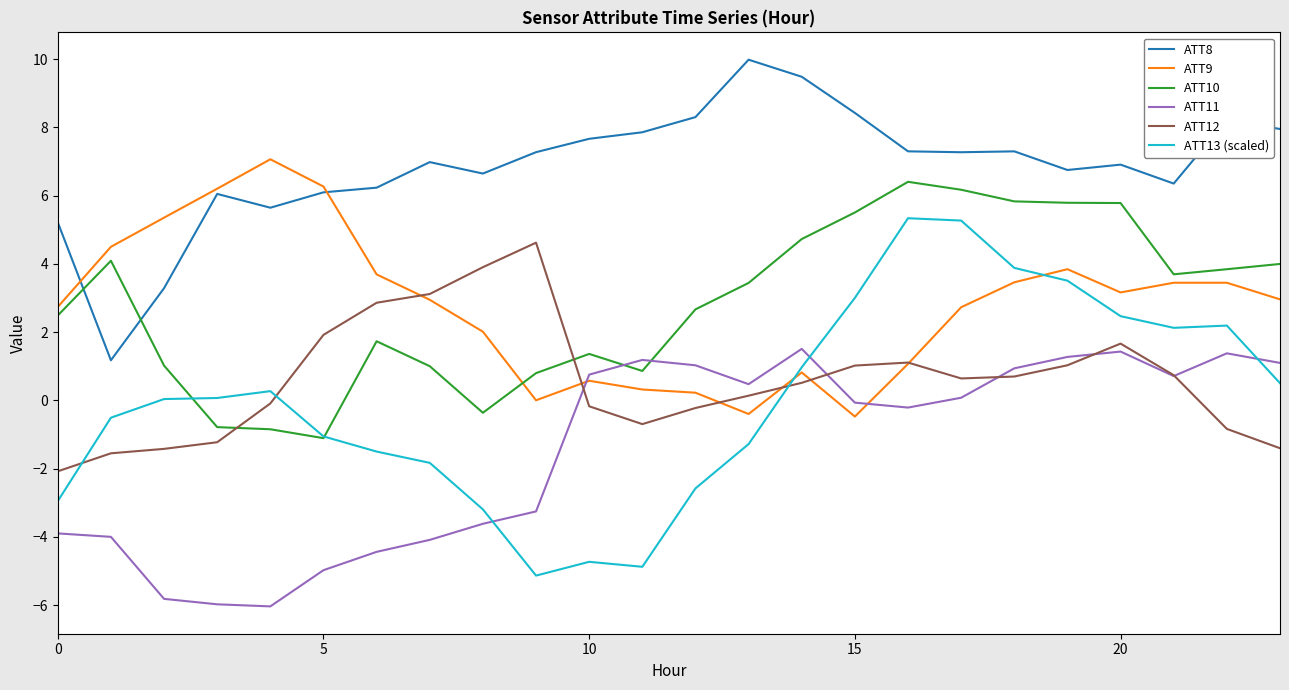

Which series has the widest spread of values?

ATT13 (scaled)